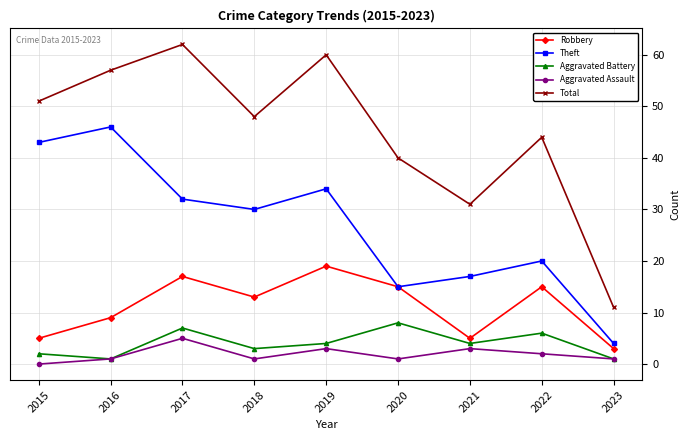

Reading right to left, extract all data points from this chart.

Robbery: 2023=3	2022=15	2021=5	2020=15	2019=19	2018=13	2017=17	2016=9	2015=5
Theft: 2023=4	2022=20	2021=17	2020=15	2019=34	2018=30	2017=32	2016=46	2015=43
Aggravated Battery: 2023=1	2022=6	2021=4	2020=8	2019=4	2018=3	2017=7	2016=1	2015=2
Aggravated Assault: 2023=1	2022=2	2021=3	2020=1	2019=3	2018=1	2017=5	2016=1	2015=0
Total: 2023=11	2022=44	2021=31	2020=40	2019=60	2018=48	2017=62	2016=57	2015=51